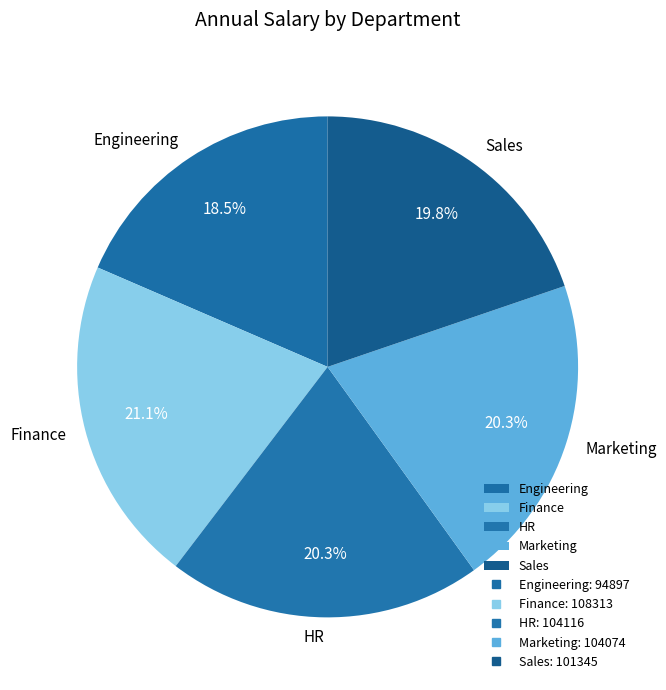

Which slice is the largest?

Finance